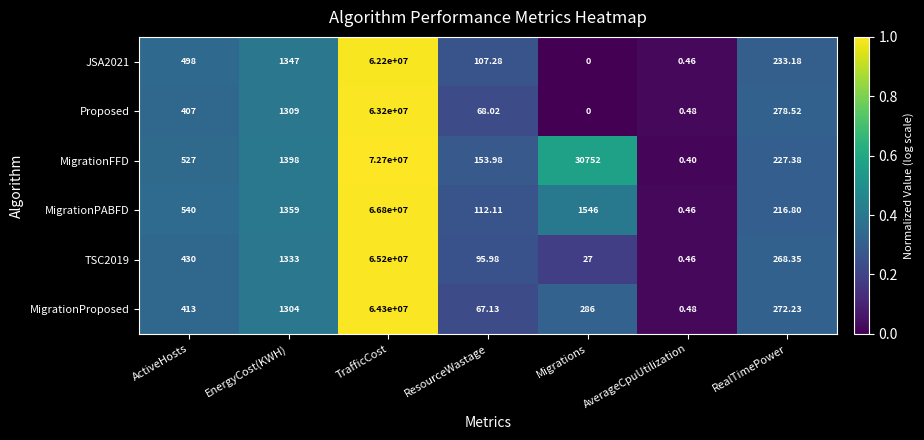

Which label corresponds to the smallest value in the chart?

Migrations